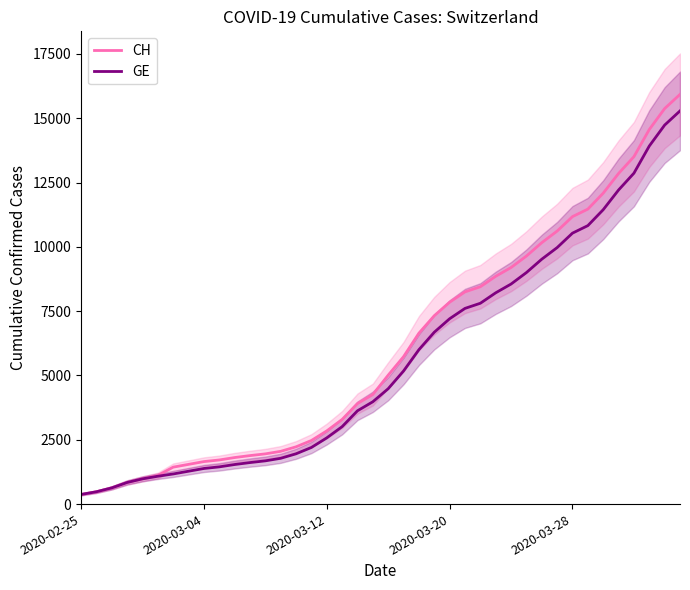

What is the difference between the second highest and minimum values in the GE series?

14358